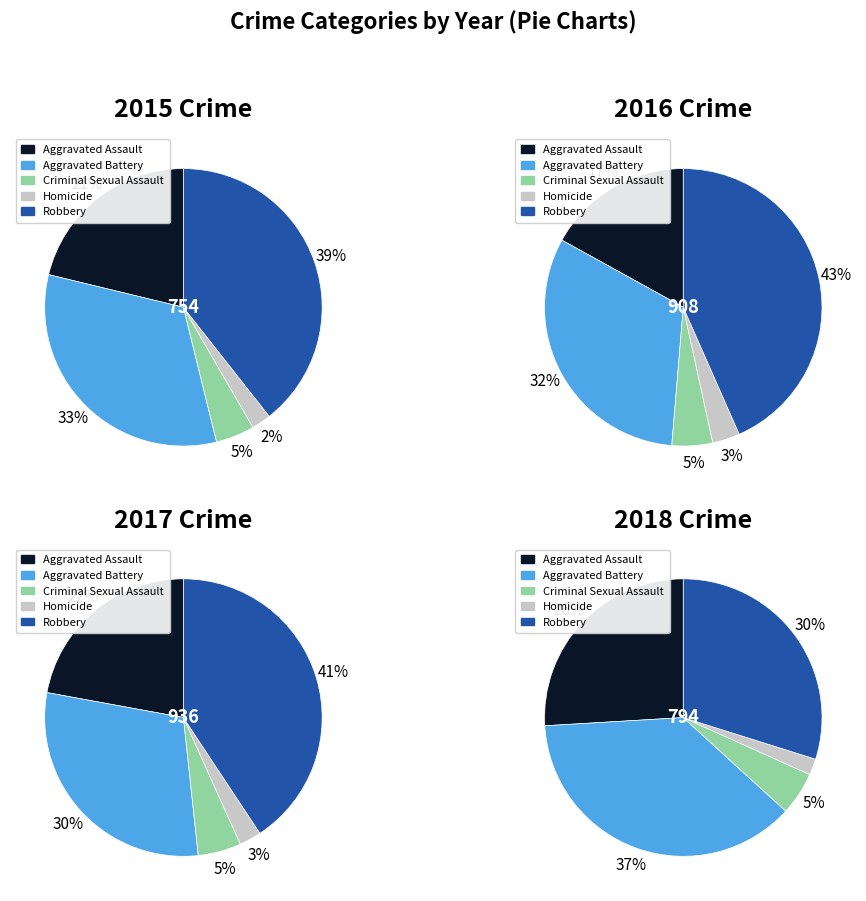

Does Homicide represent more than half of the total?

No